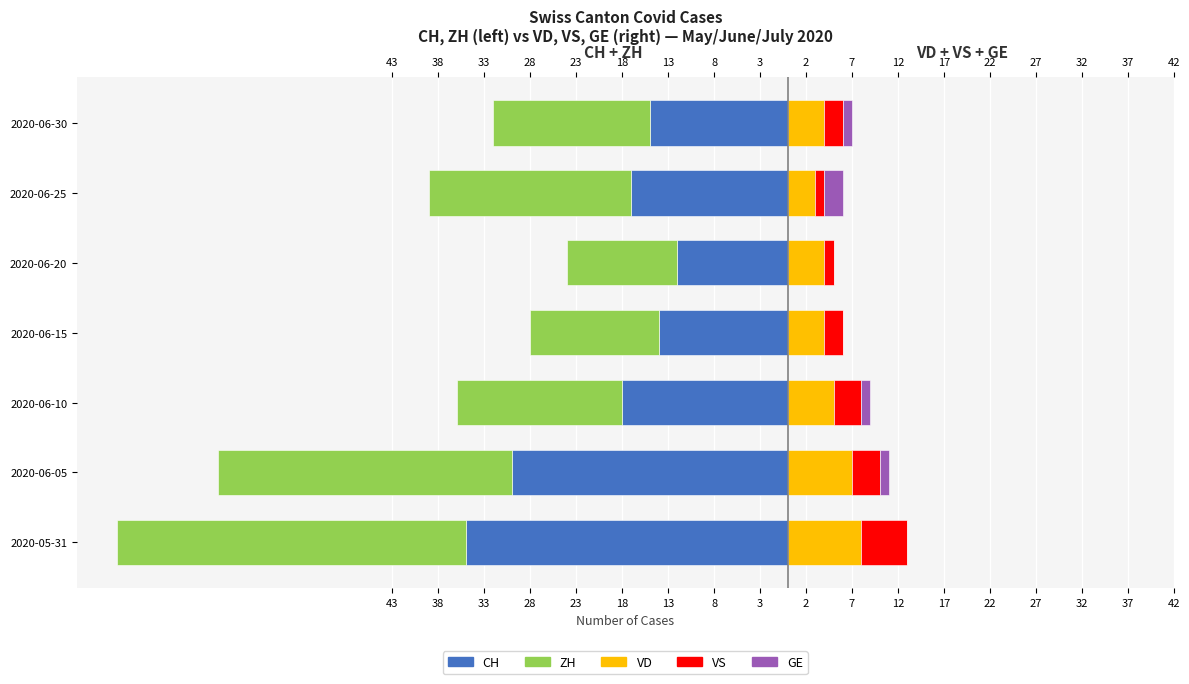

What is the sum of all VD values?

35